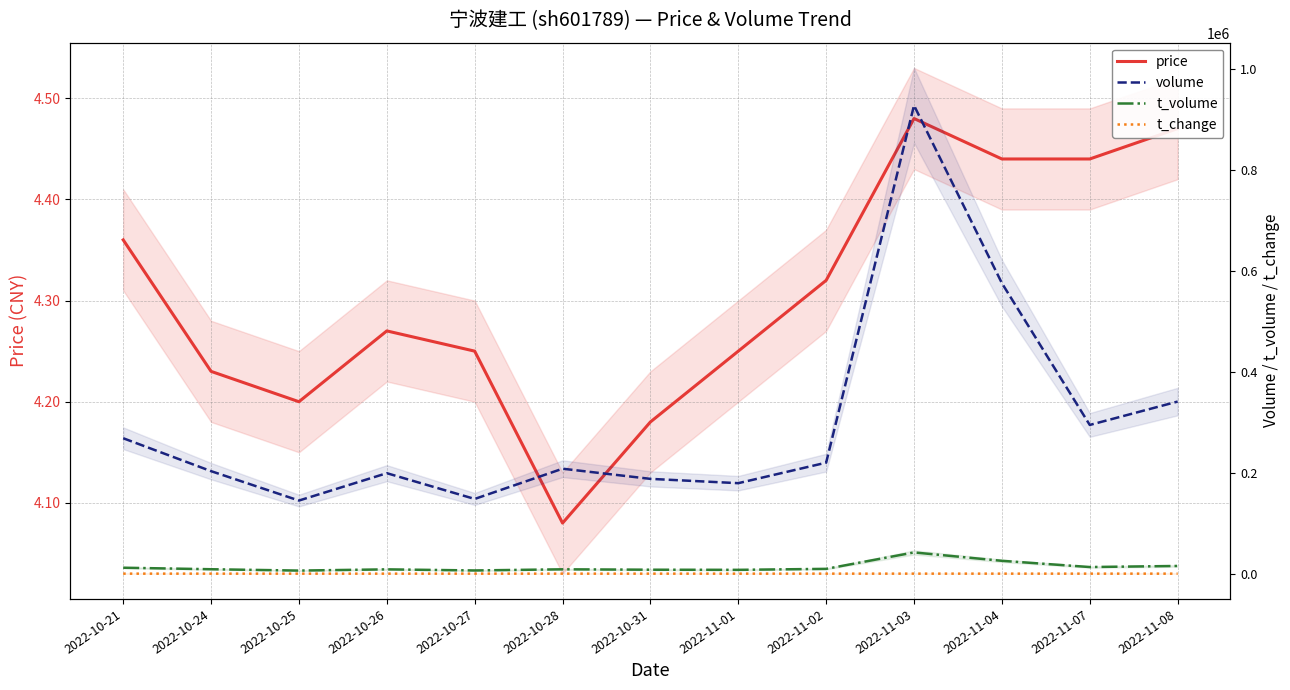

How many data points does each series have?

13